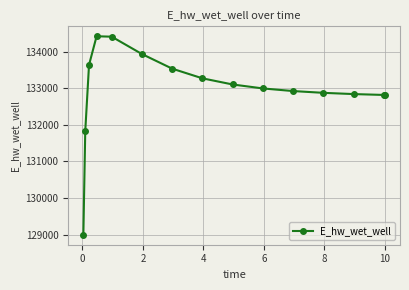

What is the greatest value displayed?

134419.6